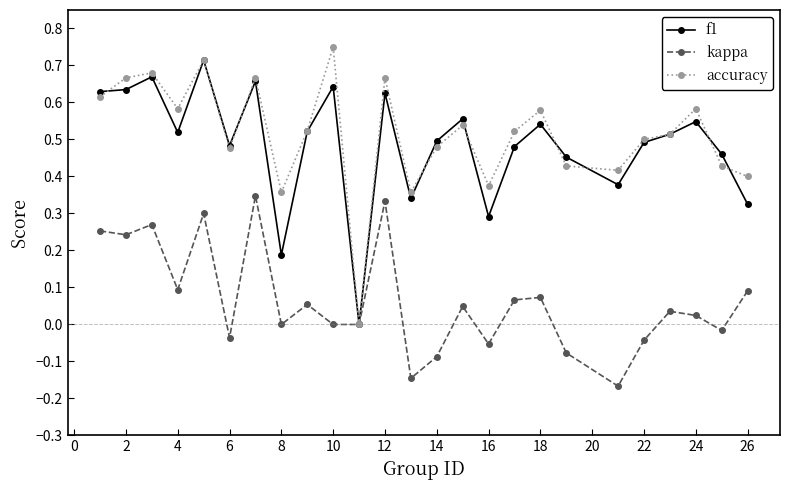

How many interior local peaks does the kappa series have?

8